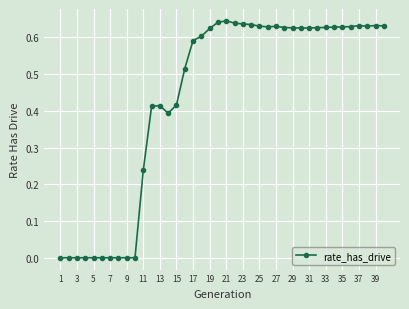

True or false: the data has more than 0 interior local peaks.

True